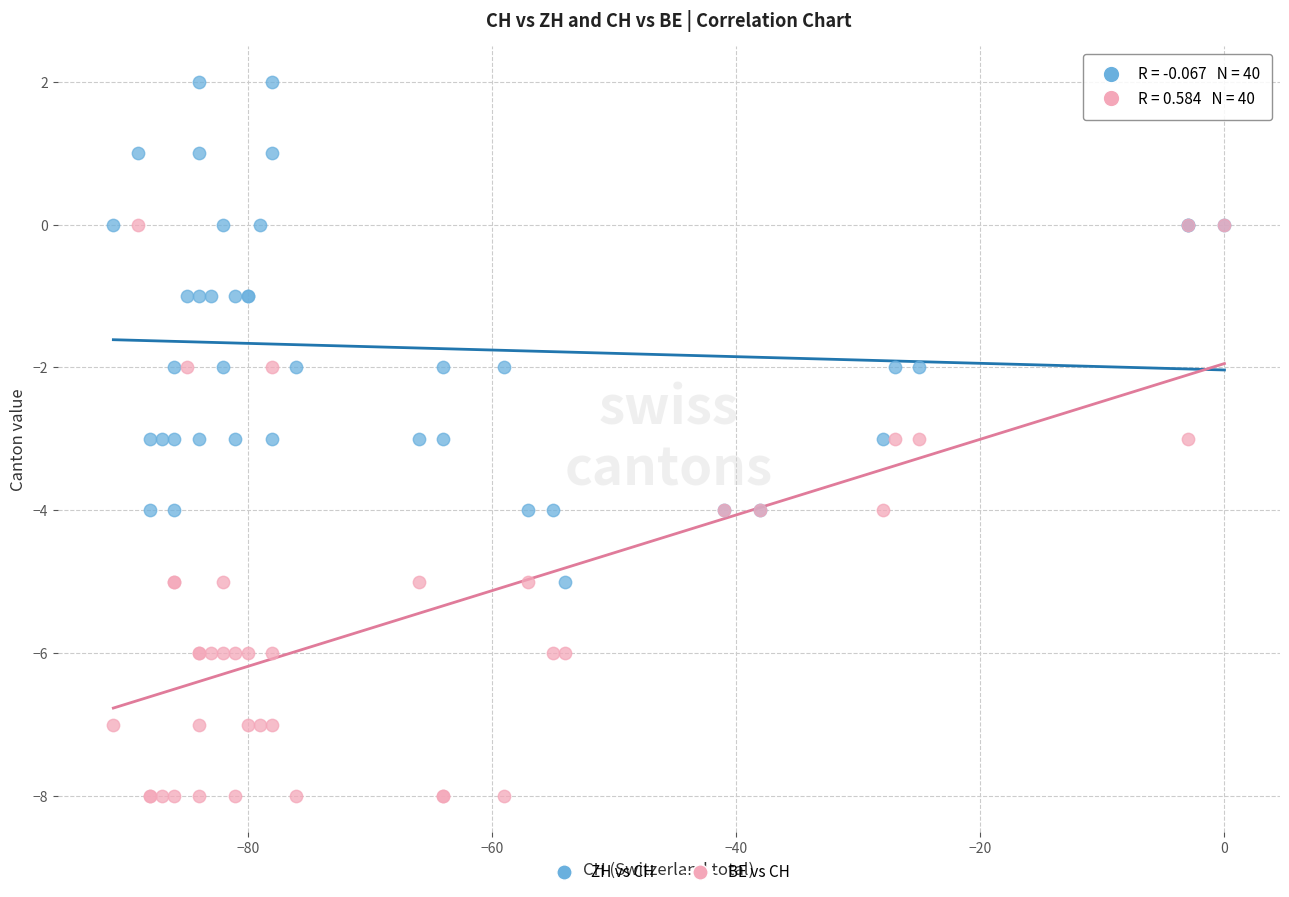

Which series contains the highest Y value?

ZH vs CH